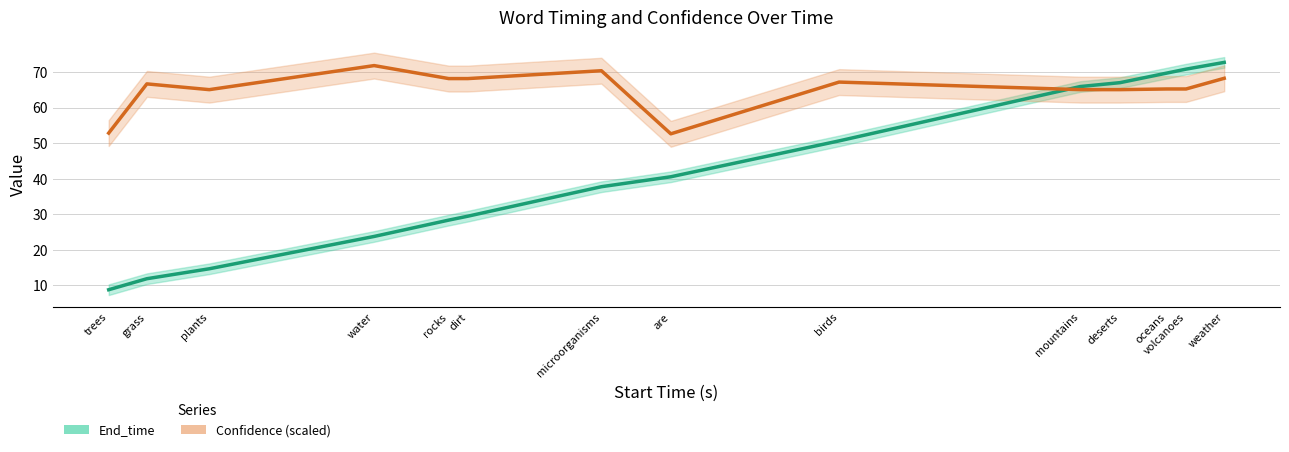

At which category is the sum across all series the highest?

weather